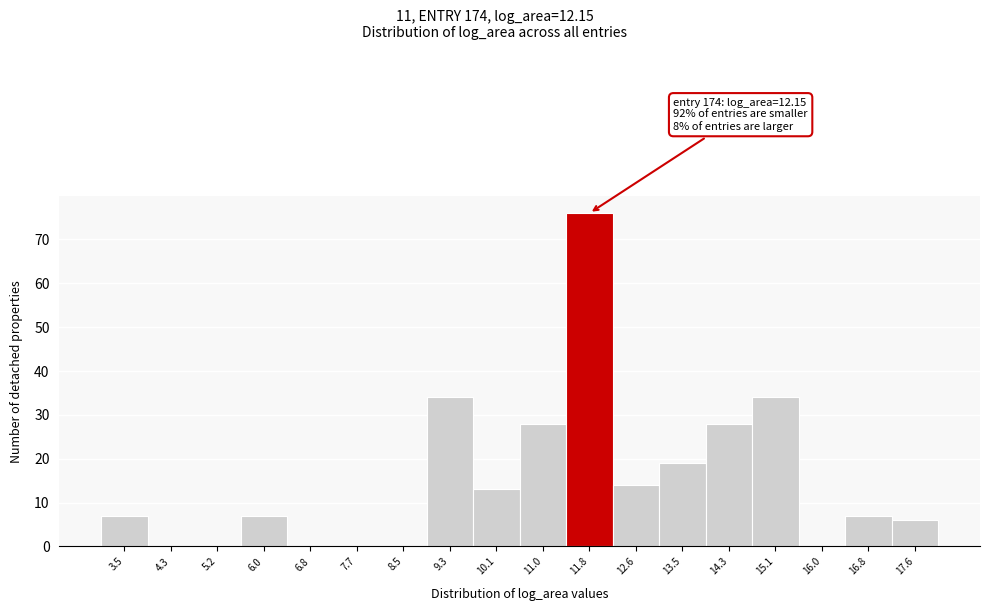

Reading left to right, transcribe all the data shown in this chart.

3.5=7	4.3=0	5.2=0	6.0=7	6.8=0	7.7=0	8.5=0	9.3=34	10.1=13	11.0=28	11.8=76	12.6=14	13.5=19	14.3=28	15.1=34	16.0=0	16.8=7	17.6=6